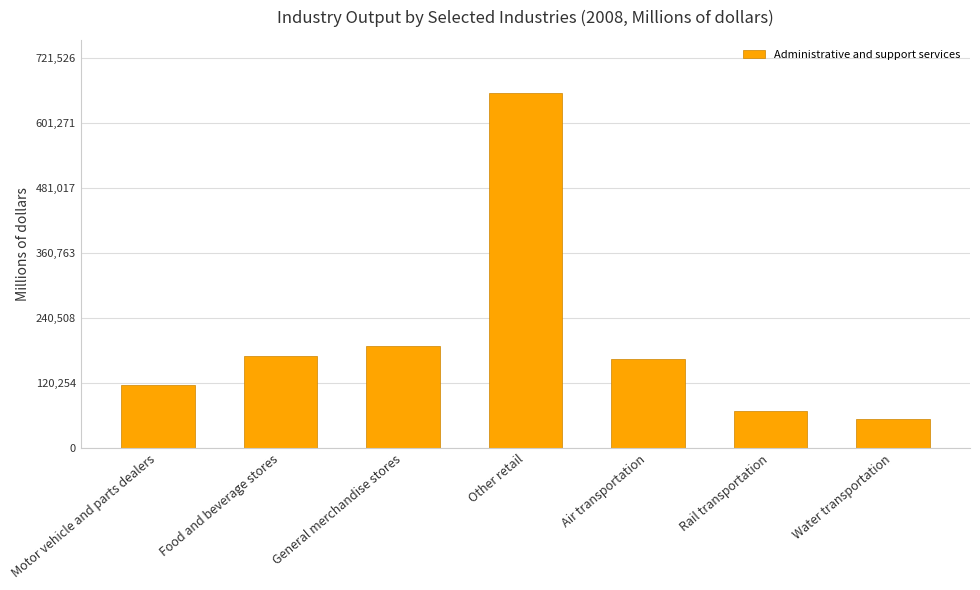

Which has a higher value, Air transportation or Water transportation?

Air transportation